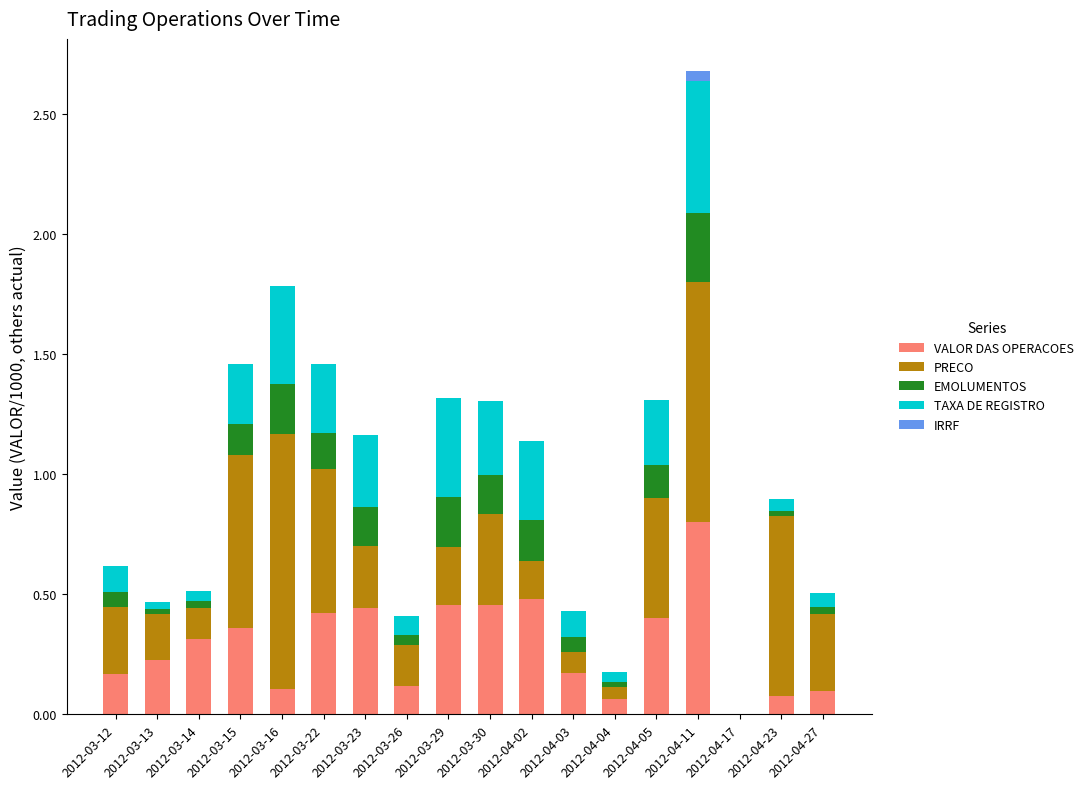

True or false: VALOR DAS OPERACOES has a value of 0.8 at 2012-03-29.

False